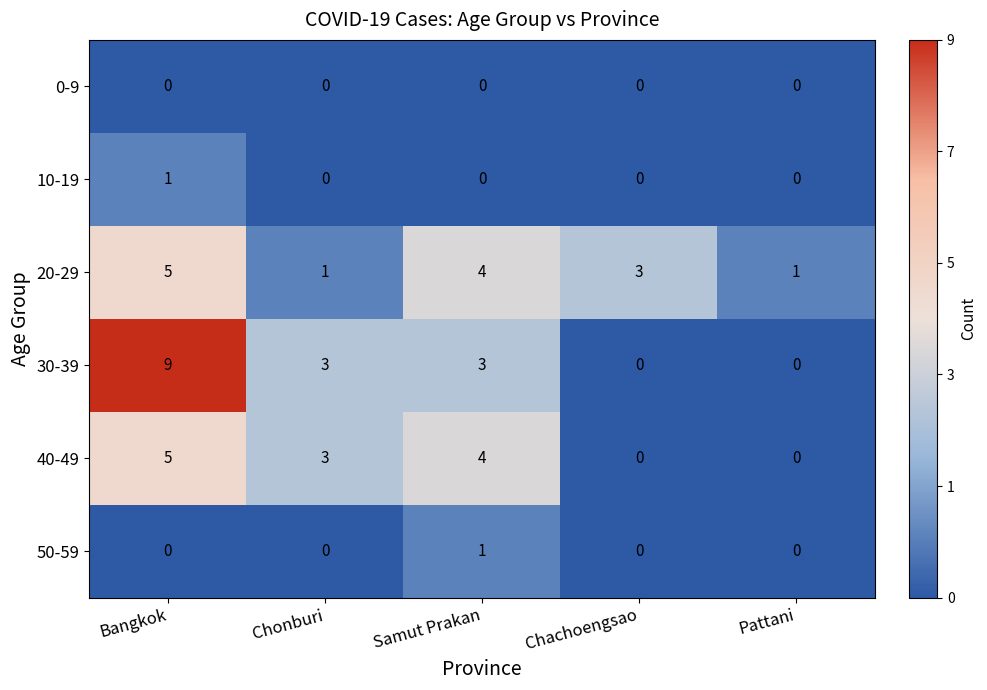

Is it true that 20-29 equals 1 at Chonburi?

True